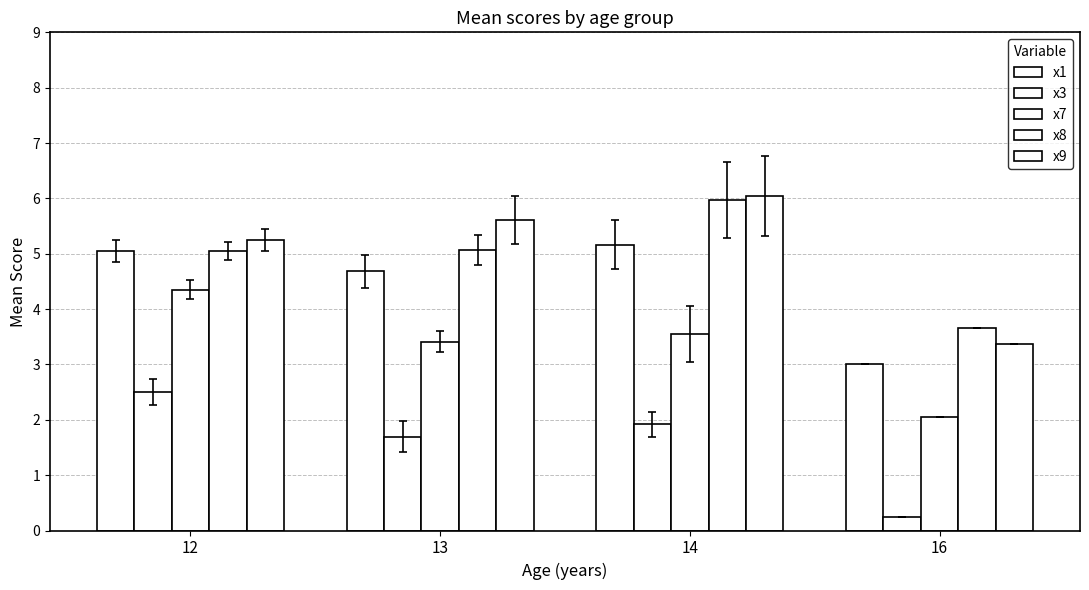

Which series has the widest spread of values?

x9